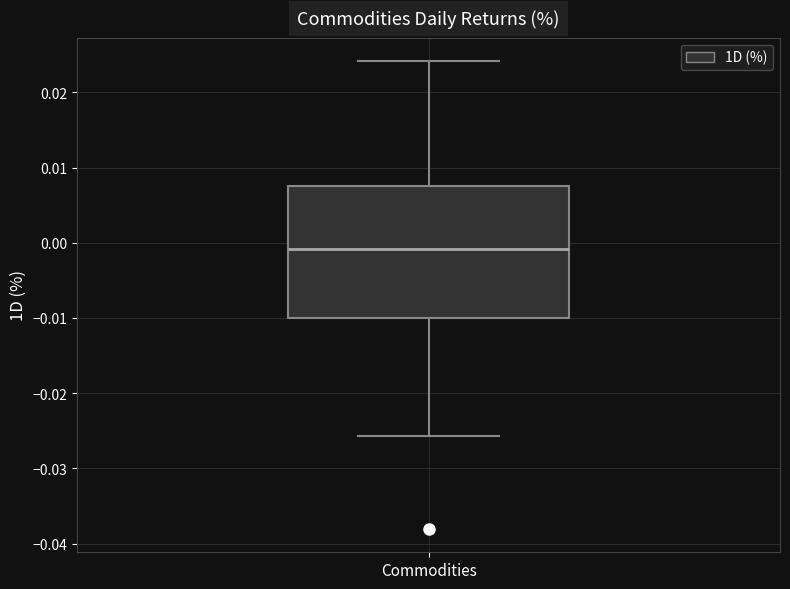

Transcribe this box plot: give where the median line is, the range the box spans, and where the two whiskers end, as read against the y-axis. The values are not printed on the chart, so give them approximately, as read against the axis.

median -0.001, box -0.010 to 0.008, whiskers -0.026 to 0.024